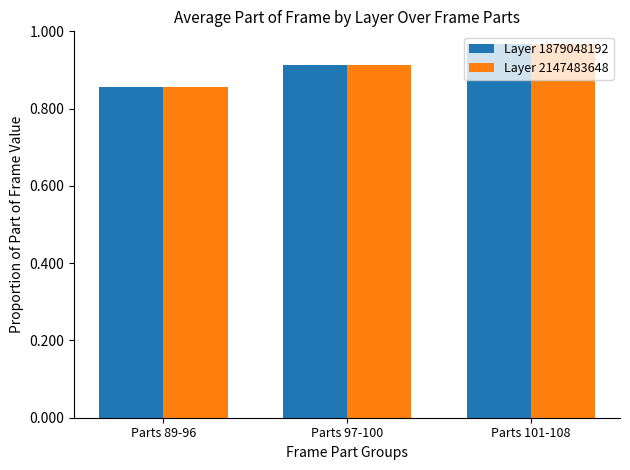

Where is Layer 2147483648 nearest to the value 0?

Parts 89-96